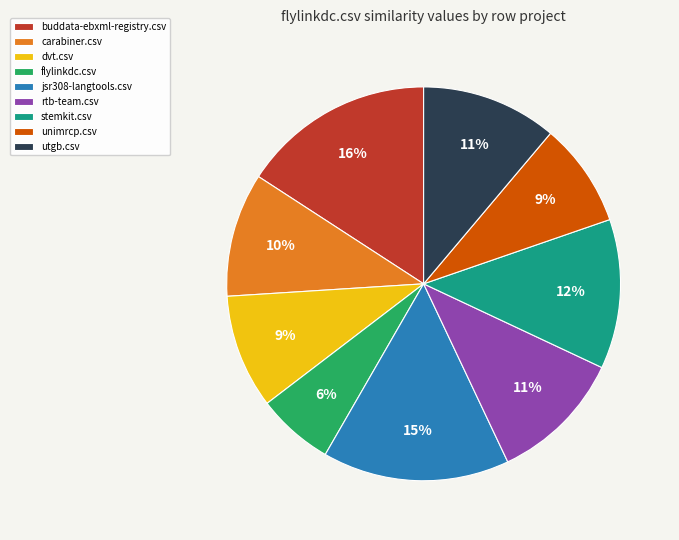

Do buddata-ebxml-registry.csv and utgb.csv together represent more than half of the pie?

No